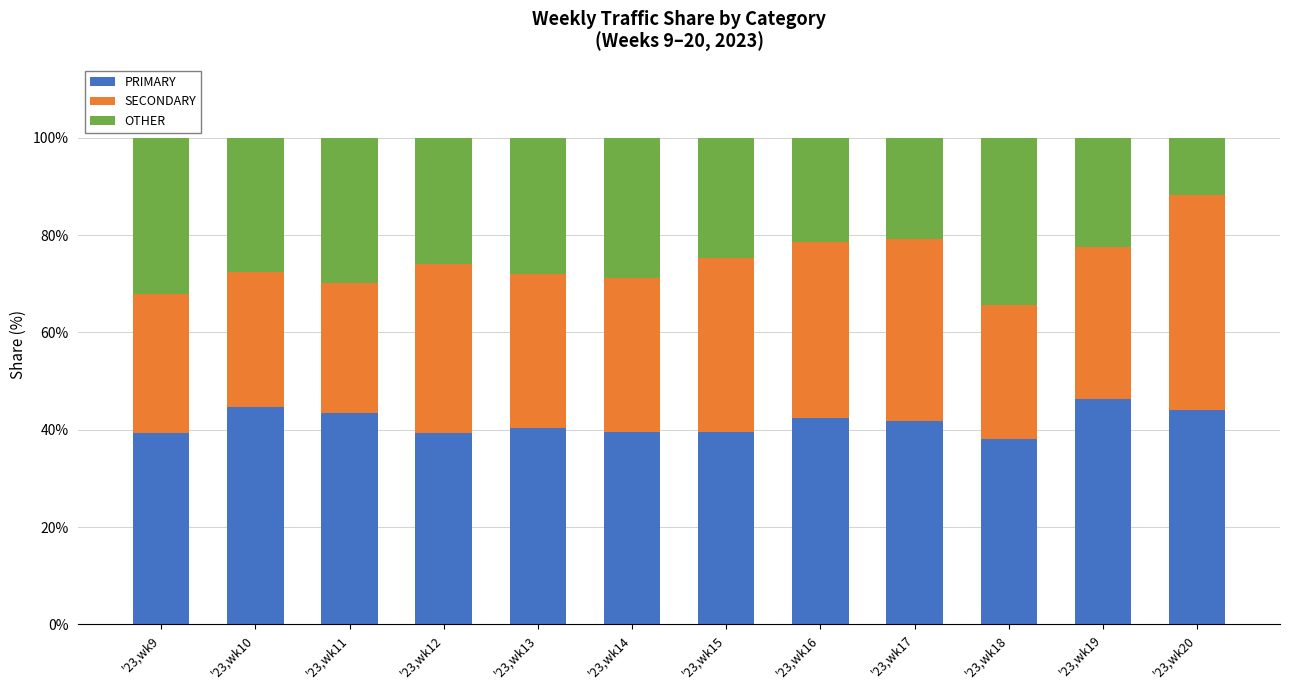

Does the chart contain any negative values?

No